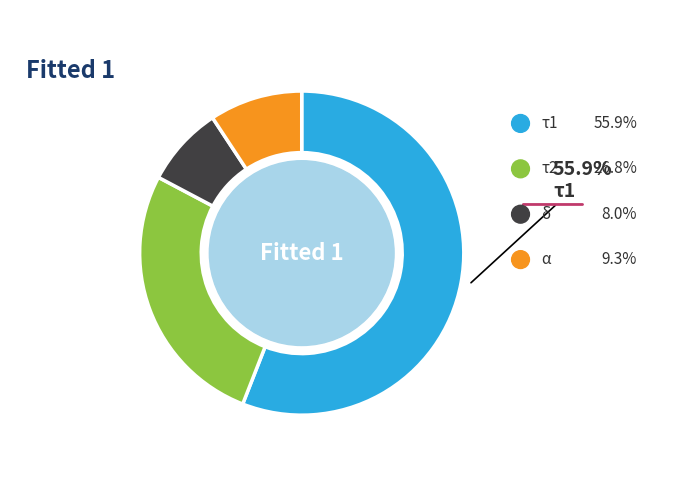

Is it true that τ2 is 41% of the pie?

False